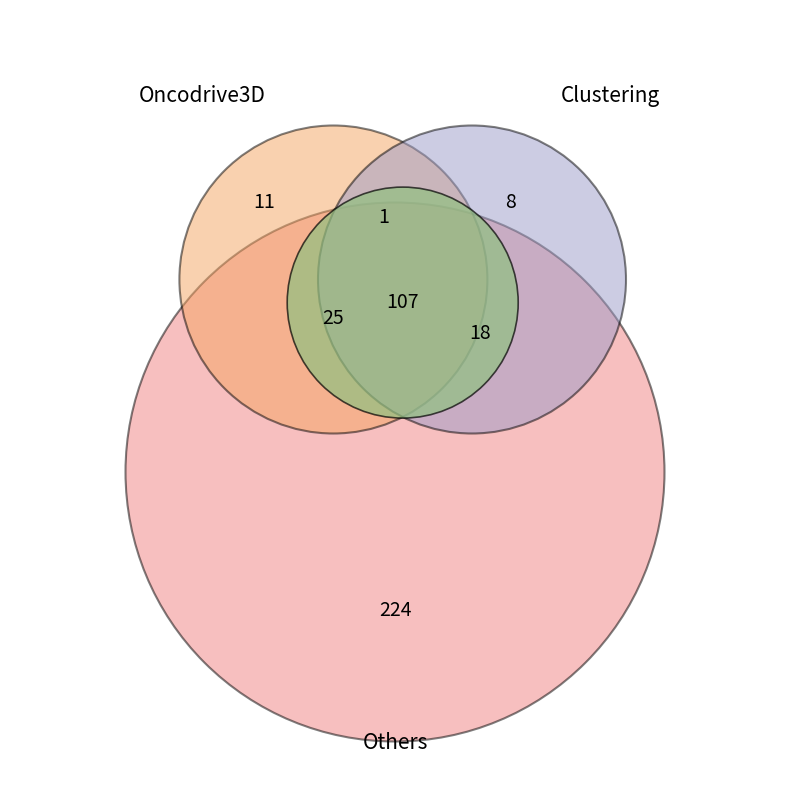

Is it true that Dvärgbägarlav is 31% of the pie?

False